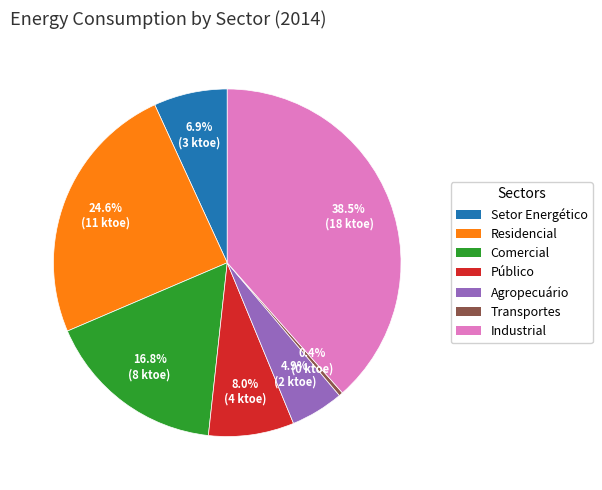

To the nearest percent, what is the difference between the largest and smallest slice percentages?

38%